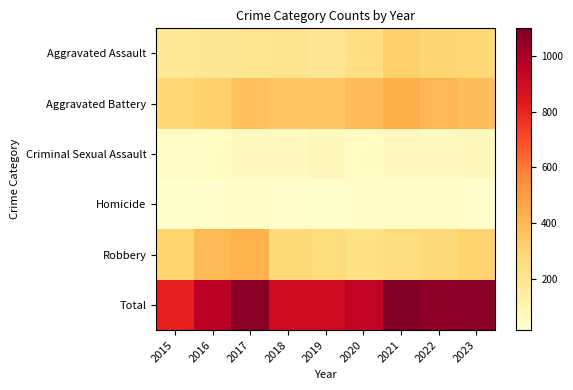

Reading left to right, what are all the values shown in this chart?

Aggravated Assault: 2015=177	2016=193	2017=201	2018=207	2019=194	2020=244	2021=319	2022=298	2023=287
Aggravated Battery: 2015=283	2016=315	2017=369	2018=351	2019=358	2020=384	2021=435	2022=403	2023=382
Criminal Sexual Assault: 2015=40	2016=44	2017=57	2018=53	2019=70	2020=43	2021=57	2022=53	2023=69
Homicide: 2015=15	2016=21	2017=32	2018=23	2019=19	2020=38	2021=34	2022=35	2023=26
Robbery: 2015=301	2016=395	2017=418	2018=274	2019=263	2020=238	2021=255	2022=273	2023=309
Total: 2015=816	2016=968	2017=1077	2018=908	2019=904	2020=947	2021=1100	2022=1062	2023=1073